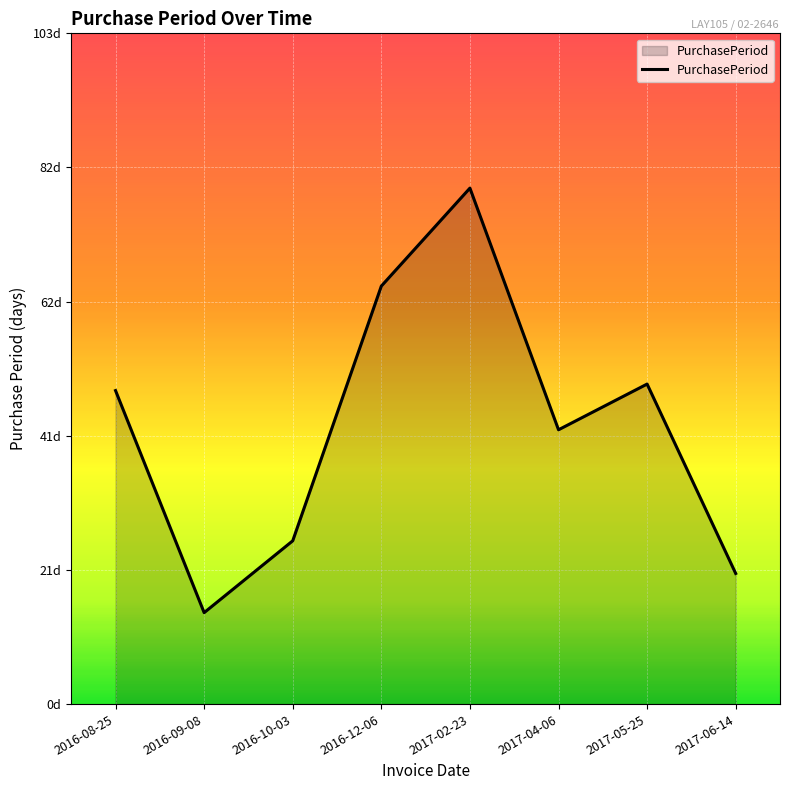

What is the maximum value shown in the chart?

79